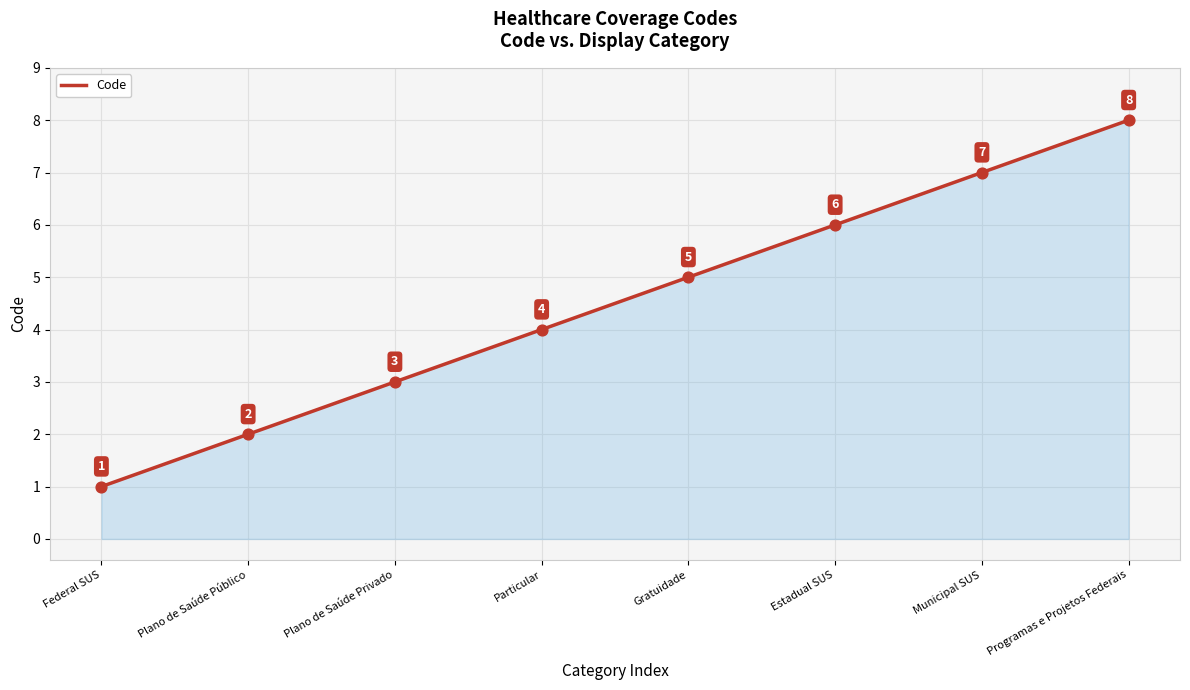

Which has a higher value, Particular or Plano de Saúde Privado?

Particular